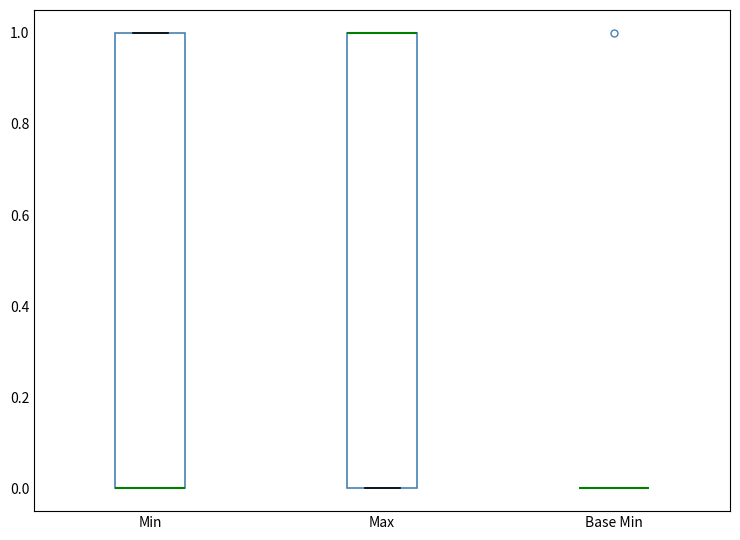

Where is the lower edge of the box for Max on the y-axis? The values are not printed on the chart, so give them approximately, as read against the axis.

0